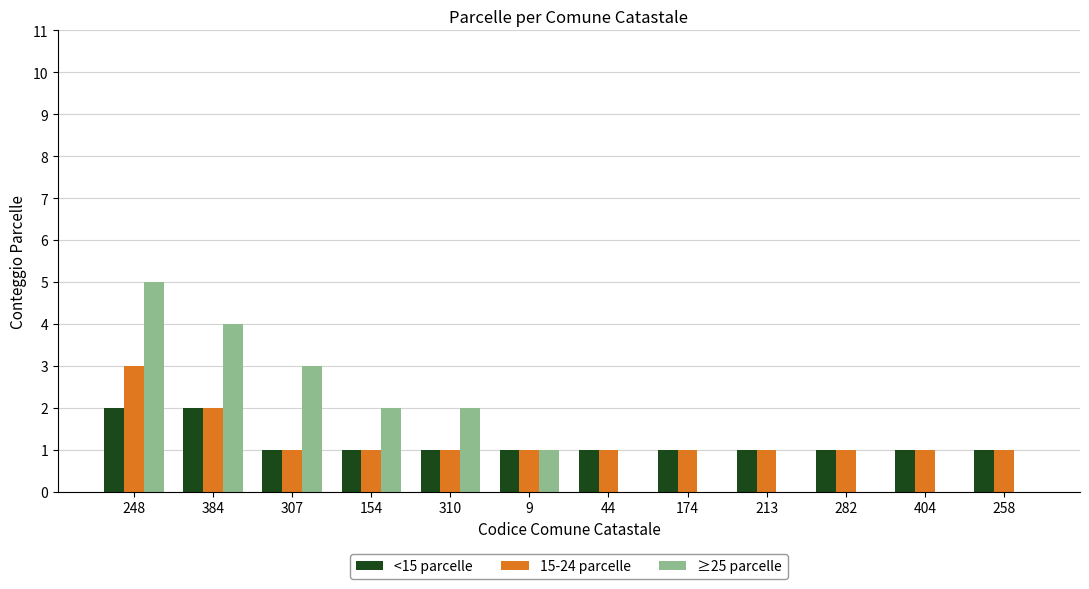

What is the greatest value displayed?

5